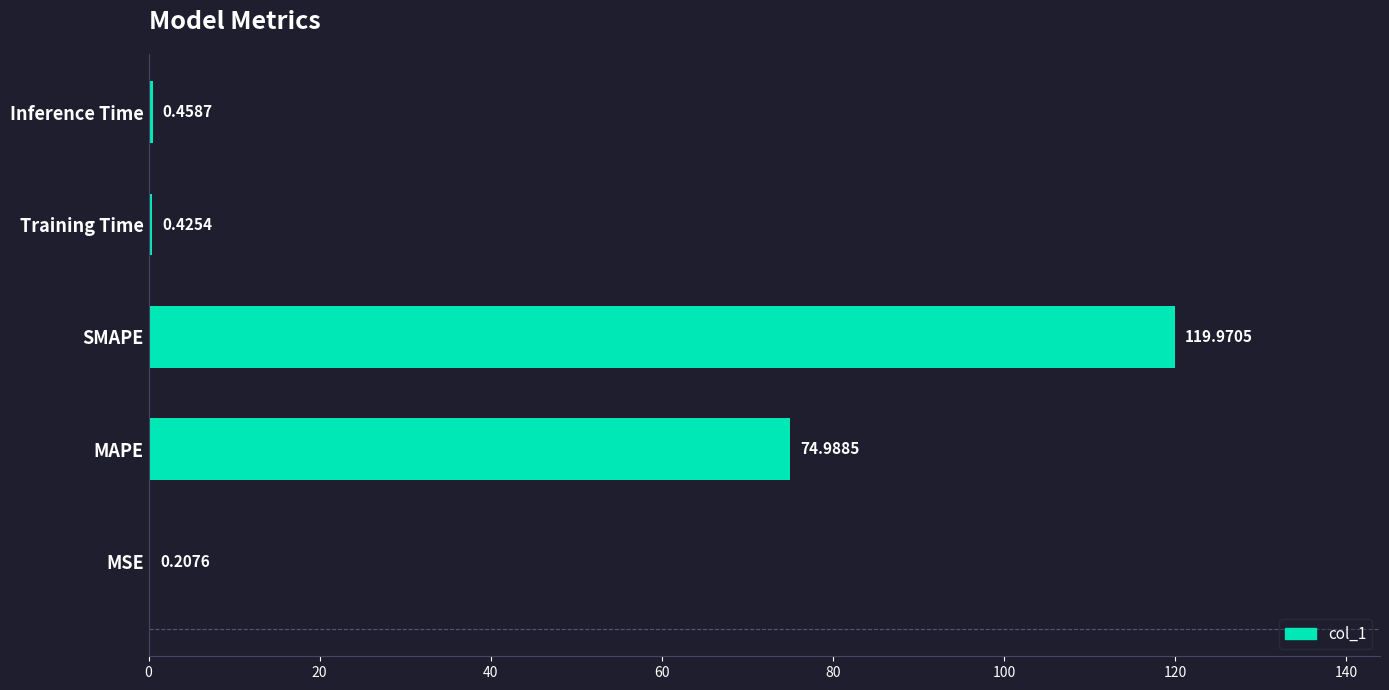

At which label is the value closest to 60?

MAPE